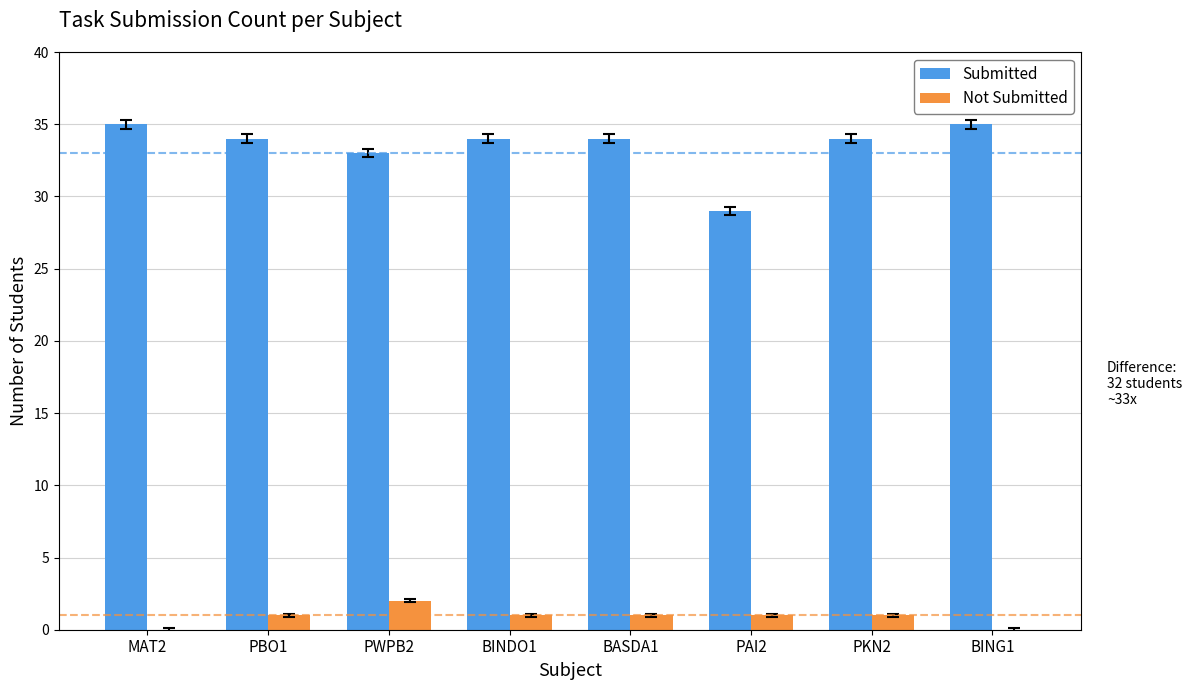

Reading left to right, transcribe all the data shown in this chart.

Submitted: MAT2=35	PBO1=34	PWPB2=33	BINDO1=34	BASDA1=34	PAI2=29	PKN2=34	BING1=35
Not Submitted: MAT2=0	PBO1=1	PWPB2=2	BINDO1=1	BASDA1=1	PAI2=1	PKN2=1	BING1=0